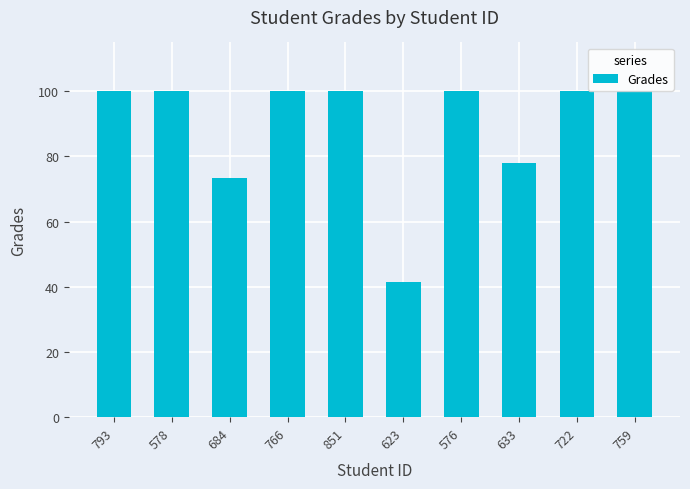

Does the chart contain any negative values?

No